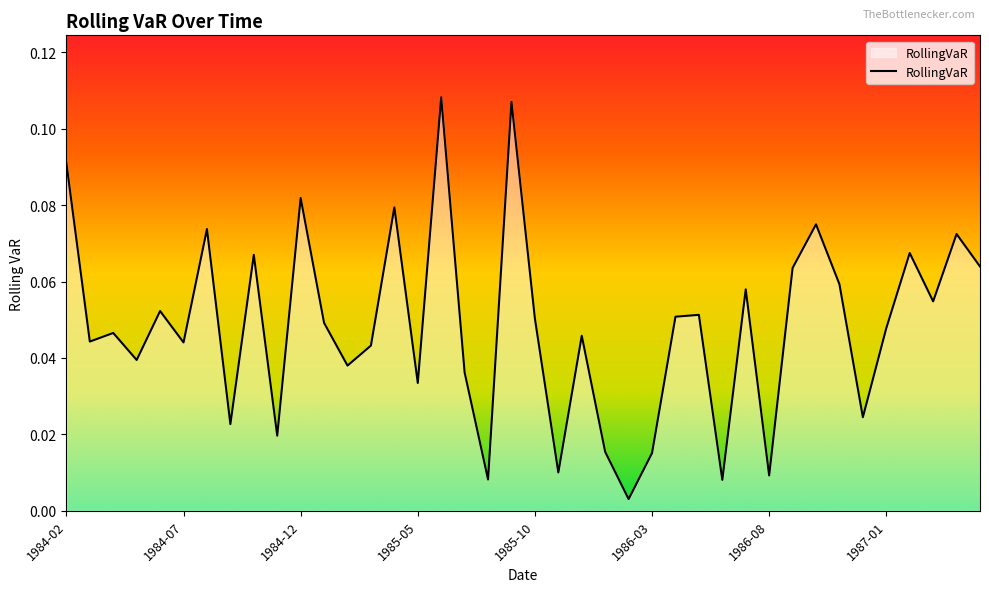

How many lines are shown in the chart?

1